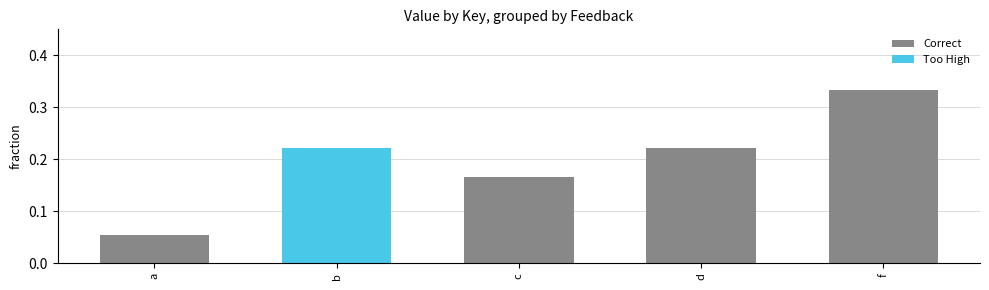

What is the difference between the values at c and b?

0.1